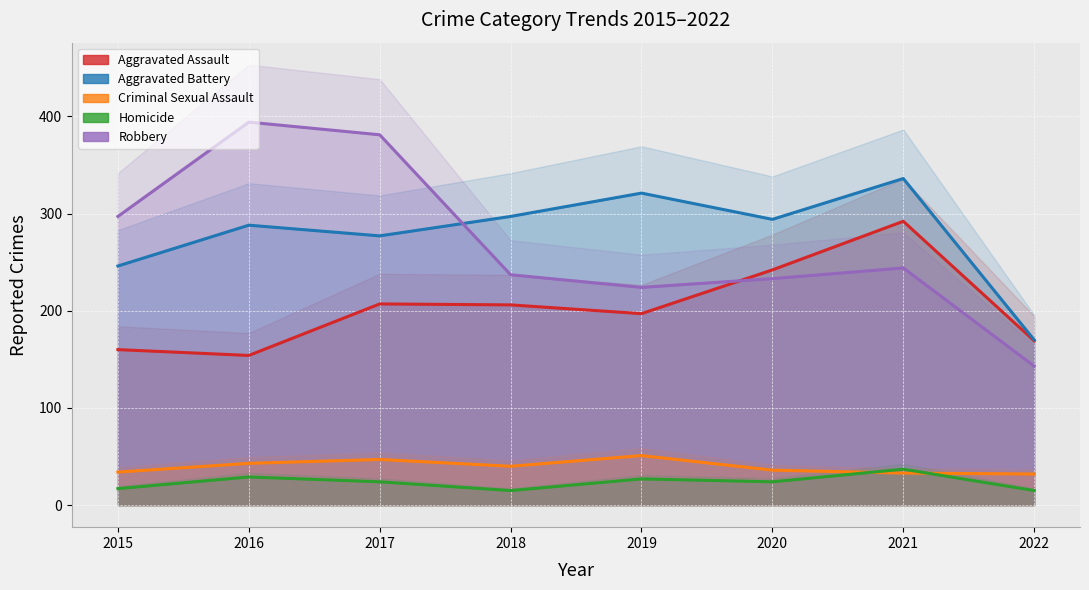

At which label does Criminal Sexual Assault first exceed 40?

2016